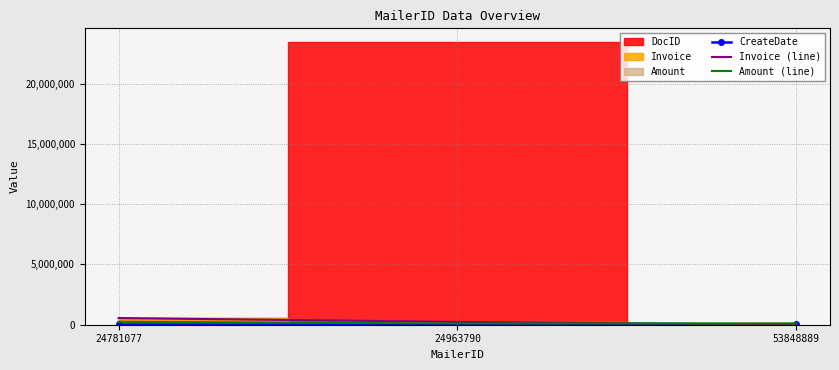

Is the value of Invoice (line) at 24781077 greater than the value of Amount (line) at 24781077?

Yes